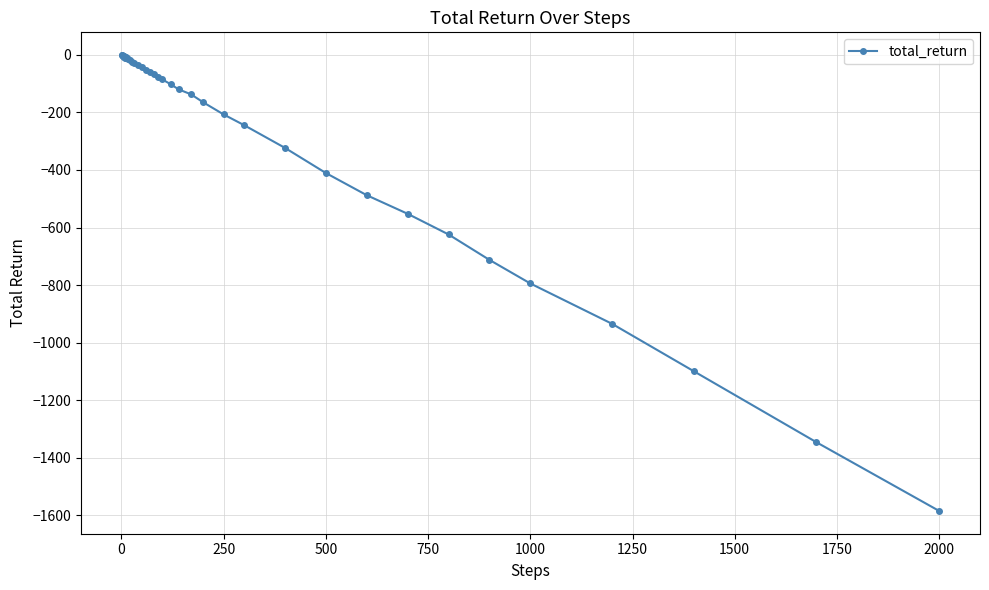

What is the minimum value shown in the chart?

-1585.0